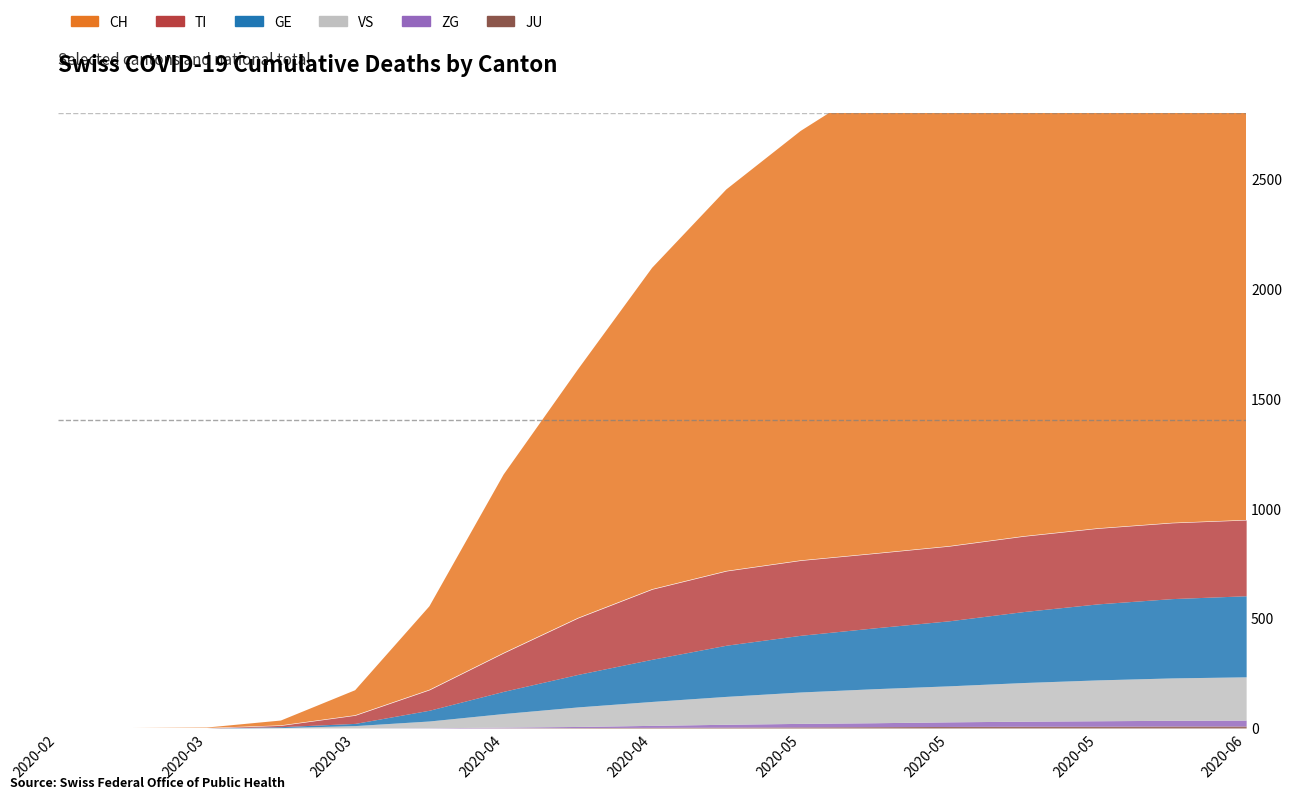

True or false: ZG and TI cross at least once.

False